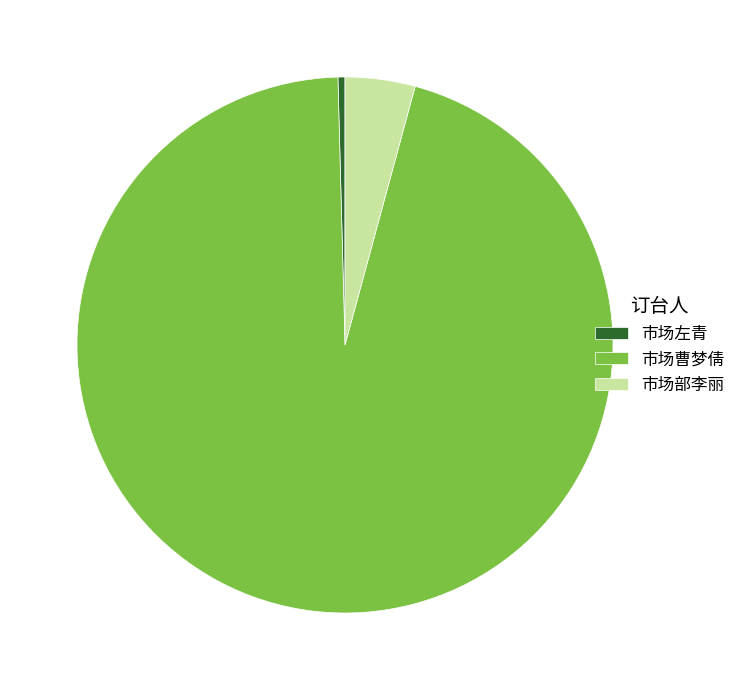

Is it true that 市场曹梦倩 is 95% of the pie?

True